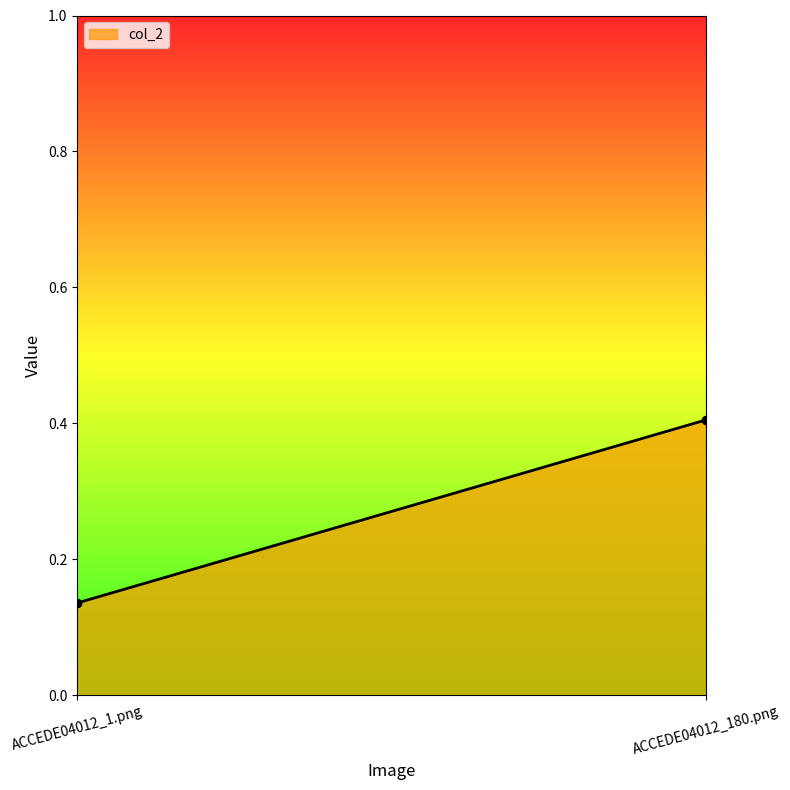

Does the chart have visible grid lines?

No